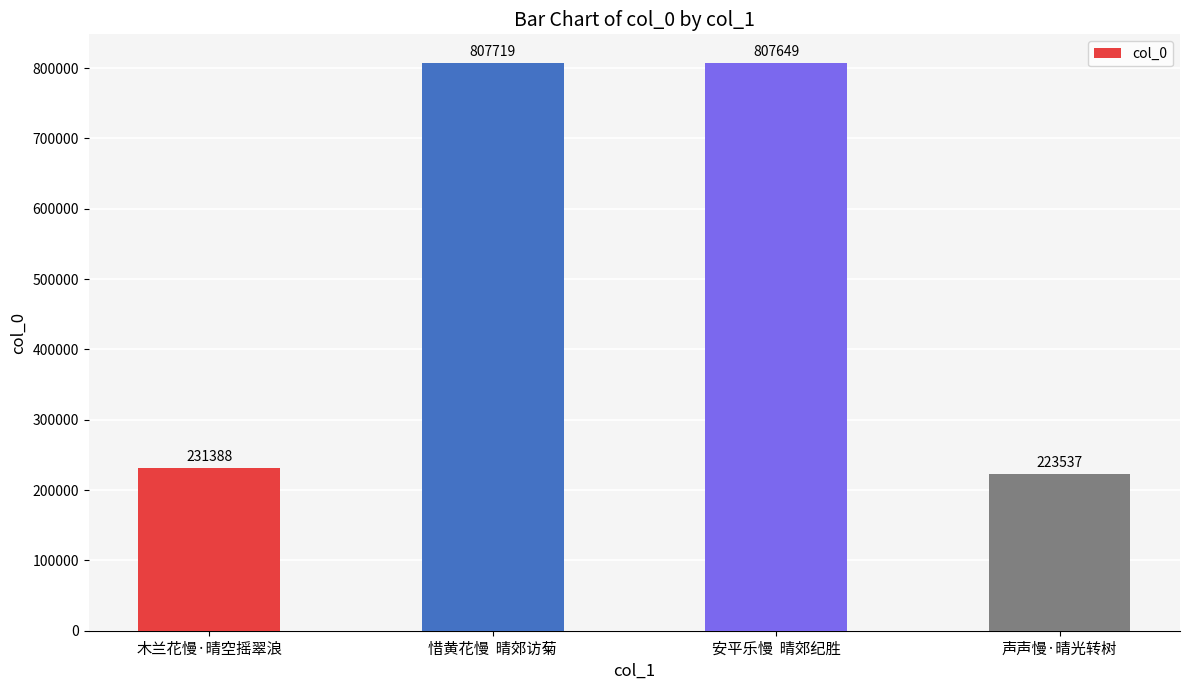

The value at 木兰花慢·晴空摇翠浪 is 318710. True or false?

False